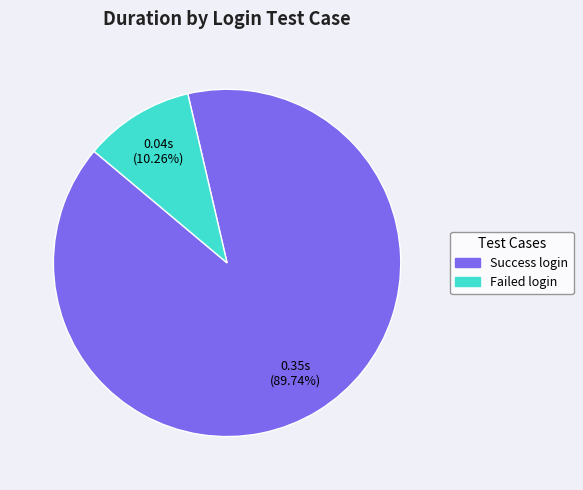

What percentage is NOT represented by Success login?

10.3%